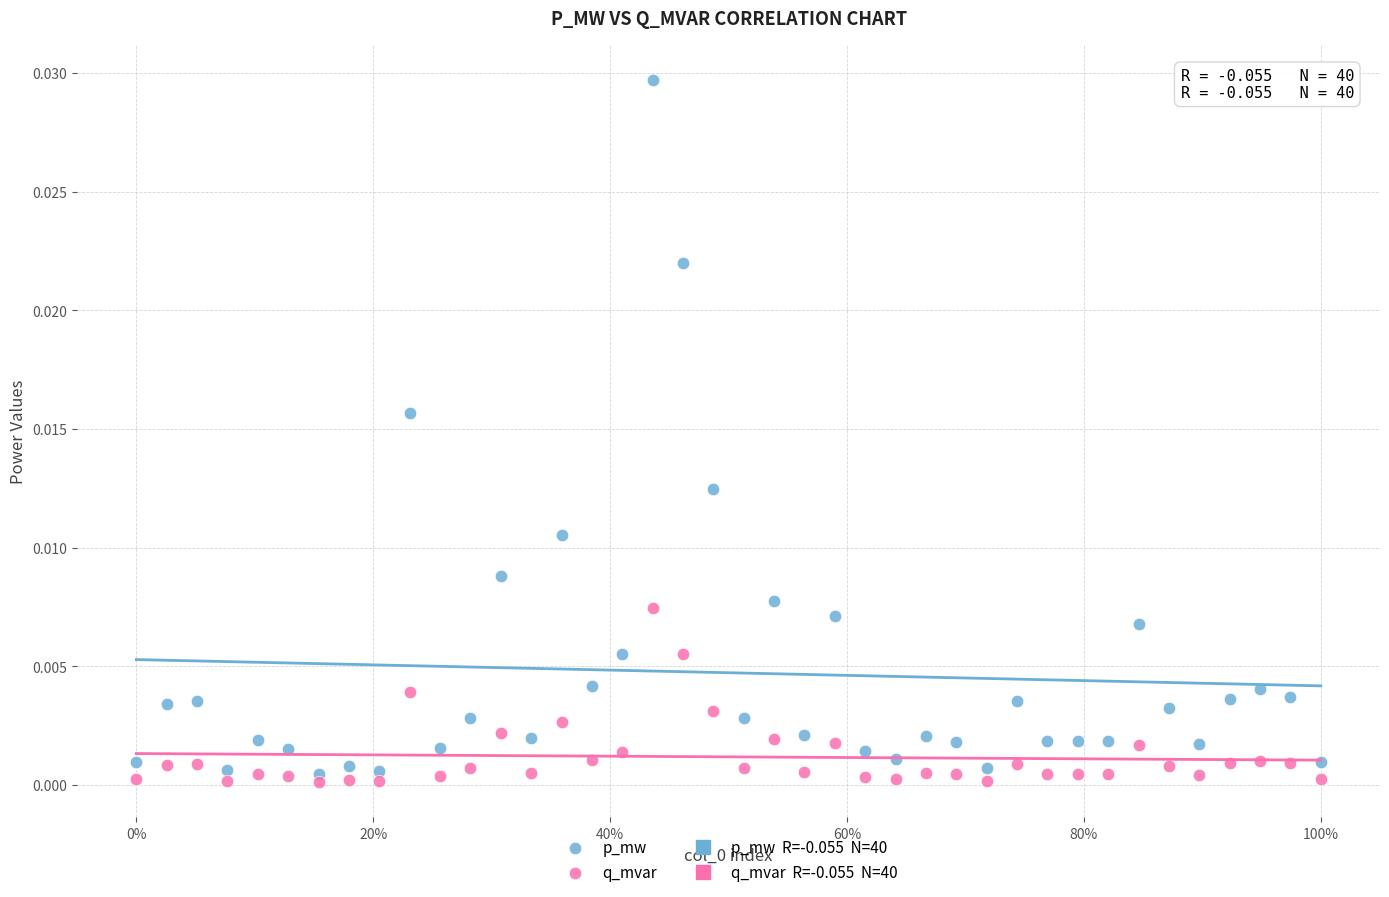

Across all data points, what is the range of X values (max minus min)?

1.0